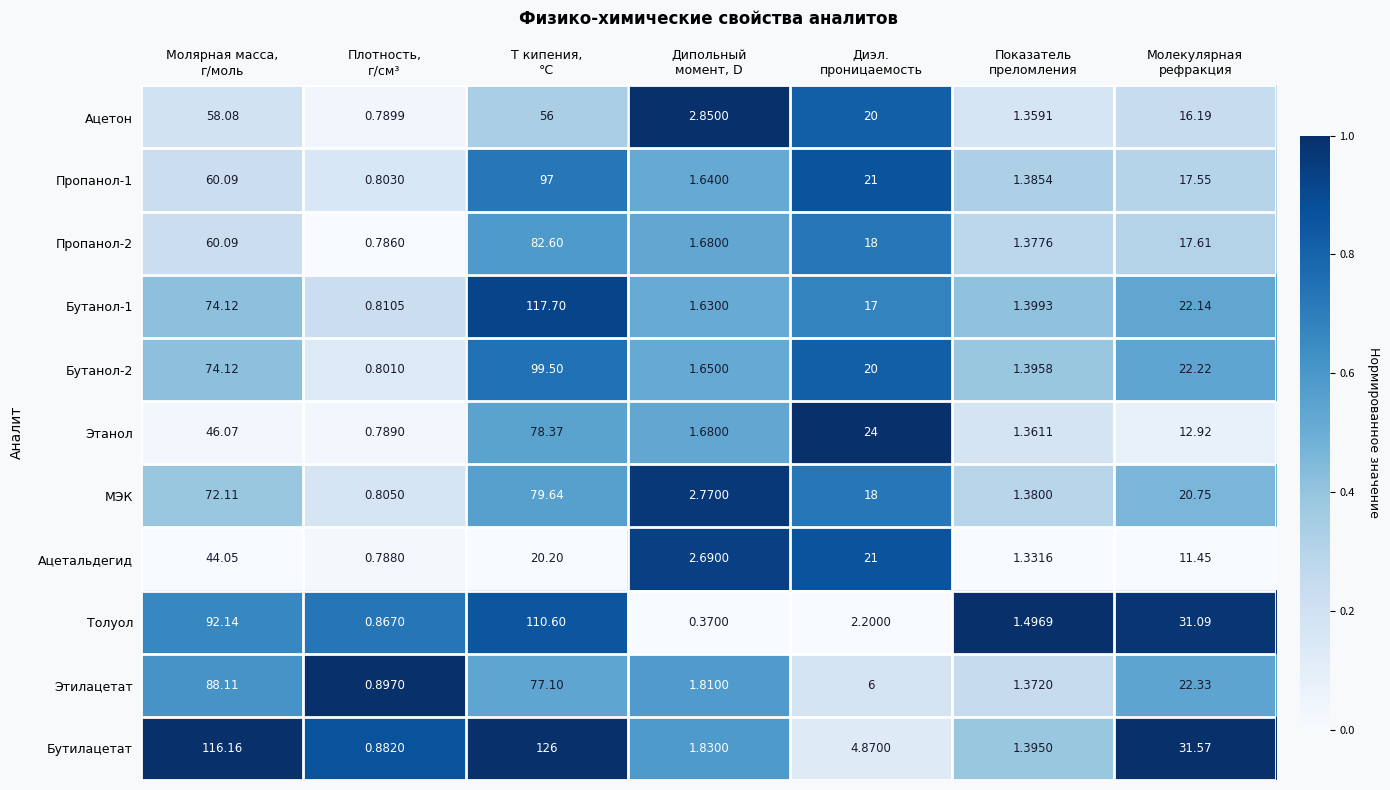

Which series has the largest total across all categories?

Бутилацетат